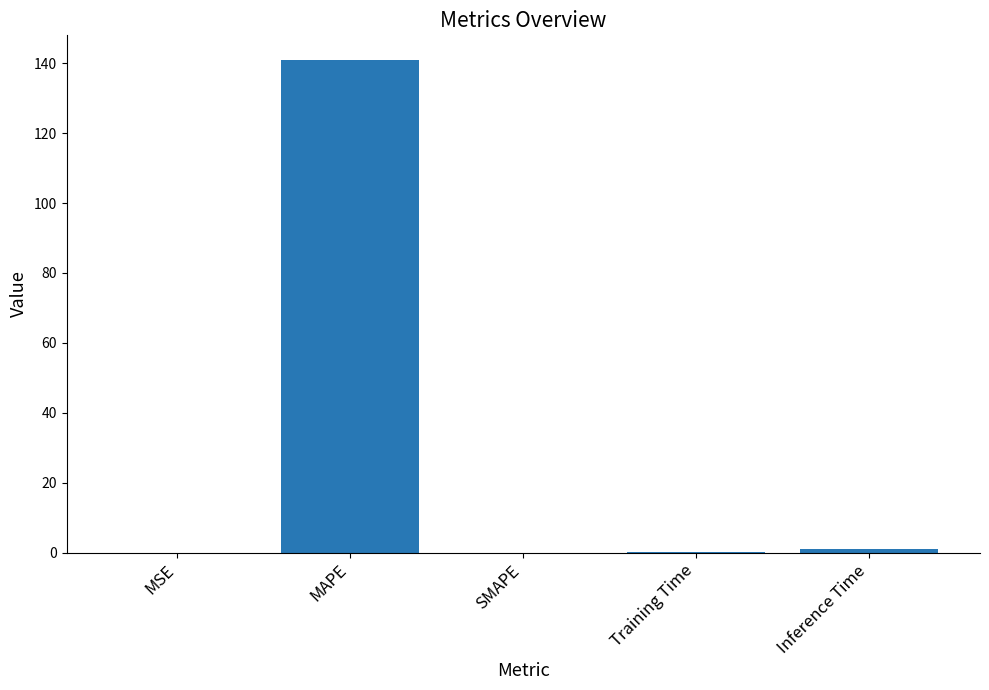

What is the sum of all values?

142.1